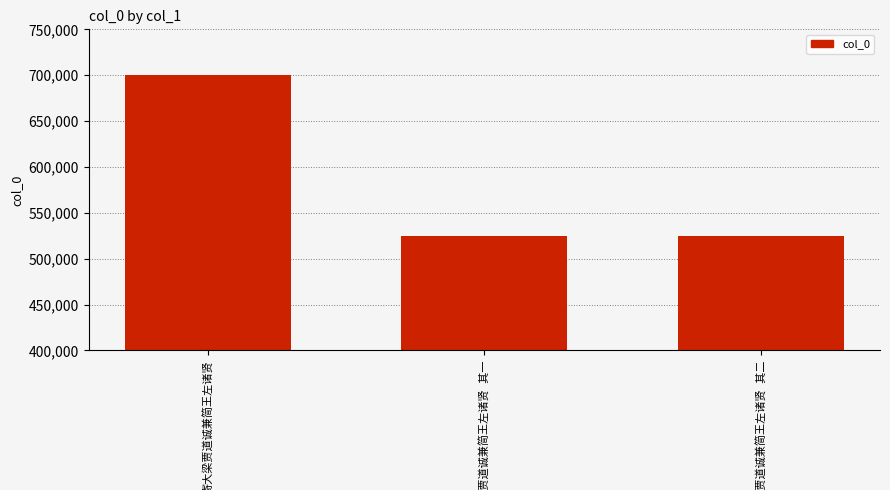

What is the value of the 1st bar from the left?

700355